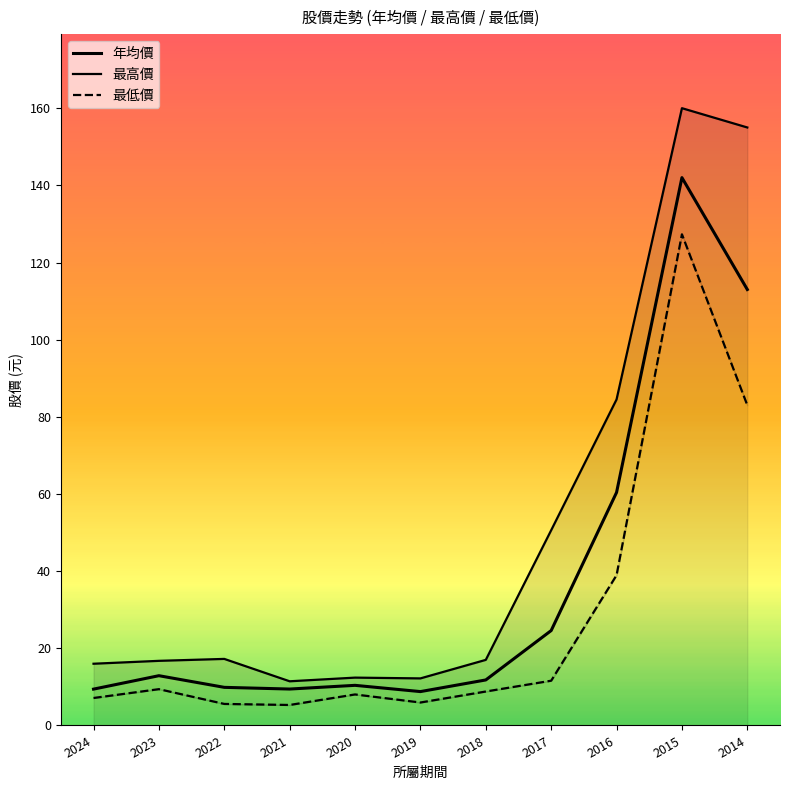

Is it true that 年均價 equals 246.1 at 2015?

False